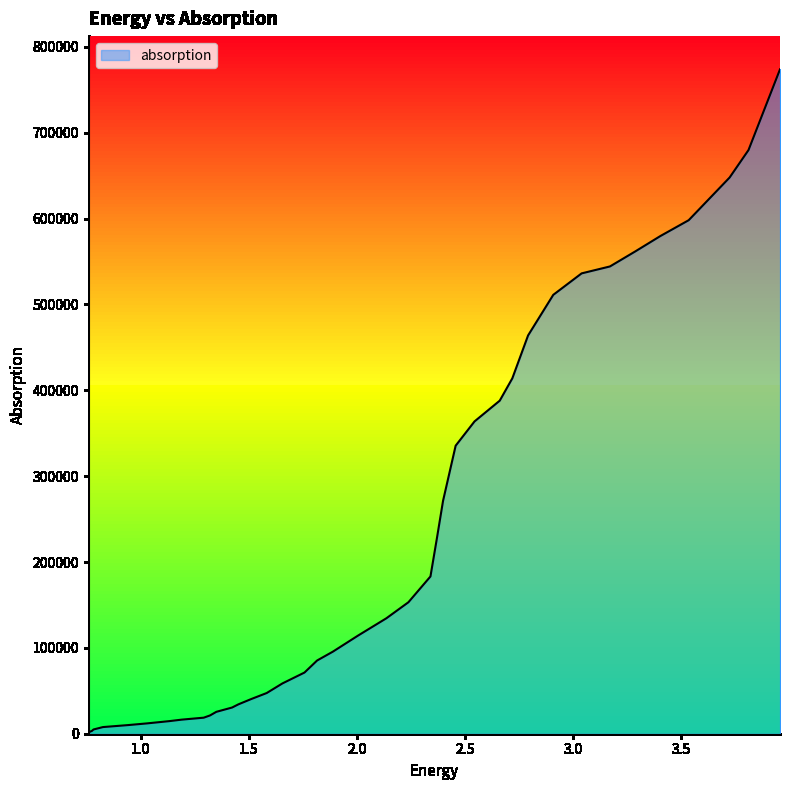

How many values are below 114308?

20